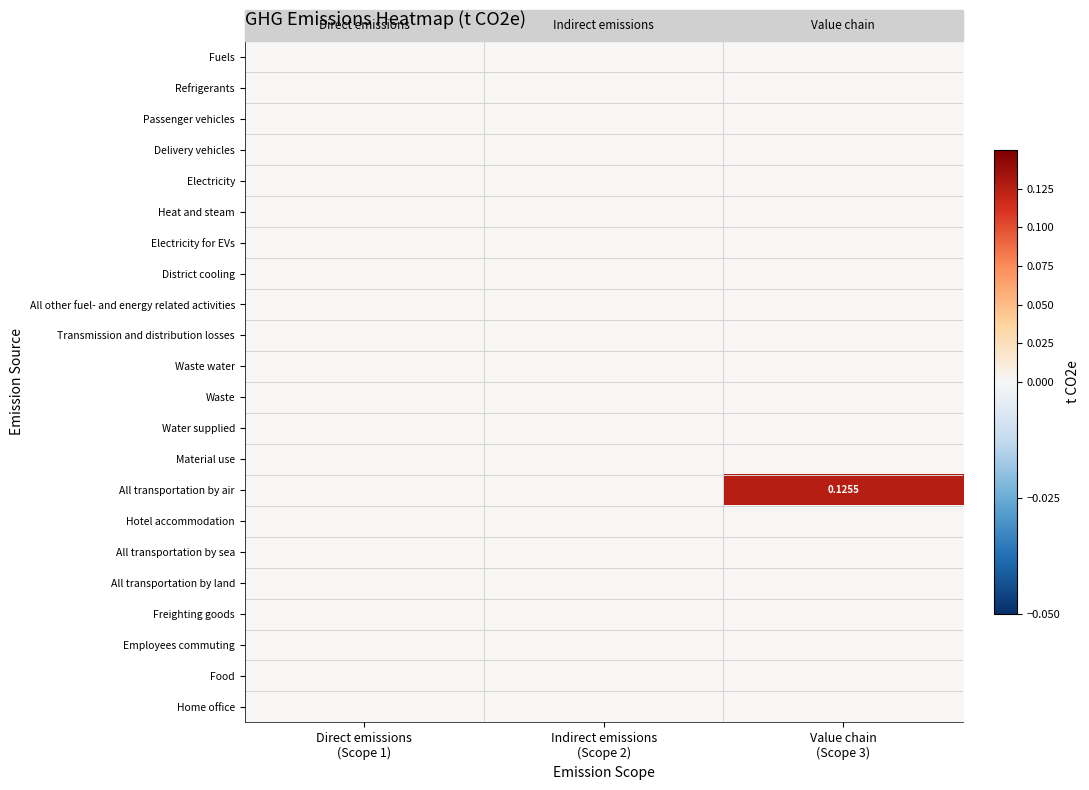

Which category has the lowest value across all series?

Direct emissions
(Scope 1)